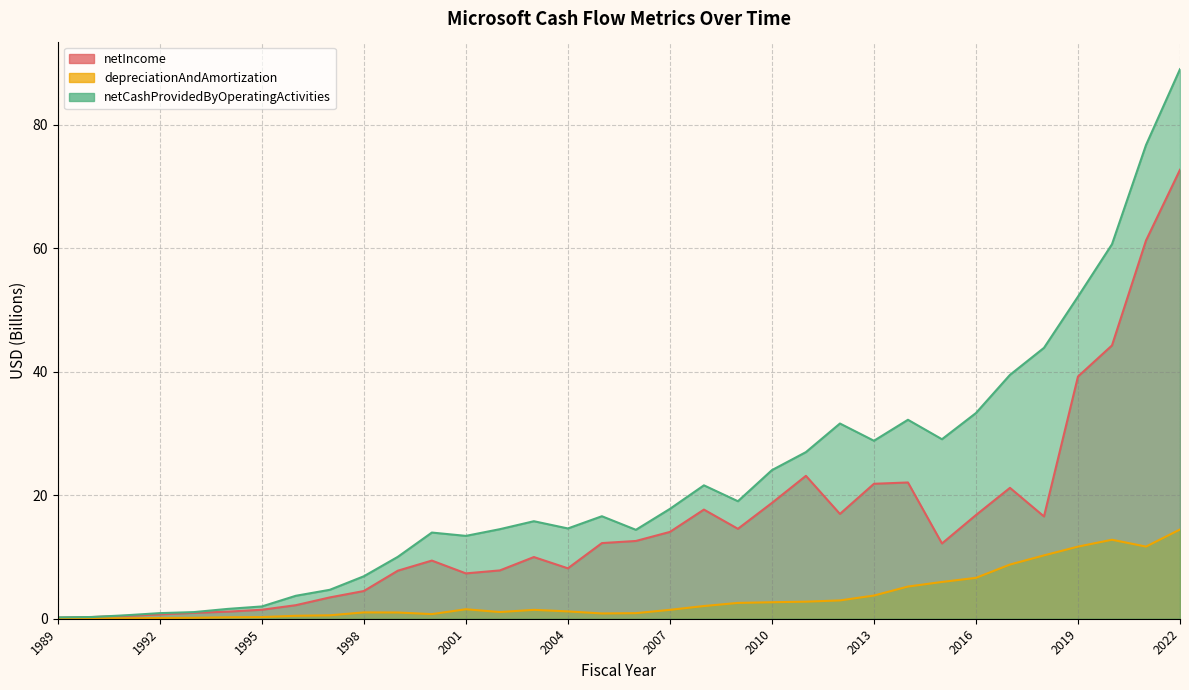

What is the total value across all series at 1997?

8.7